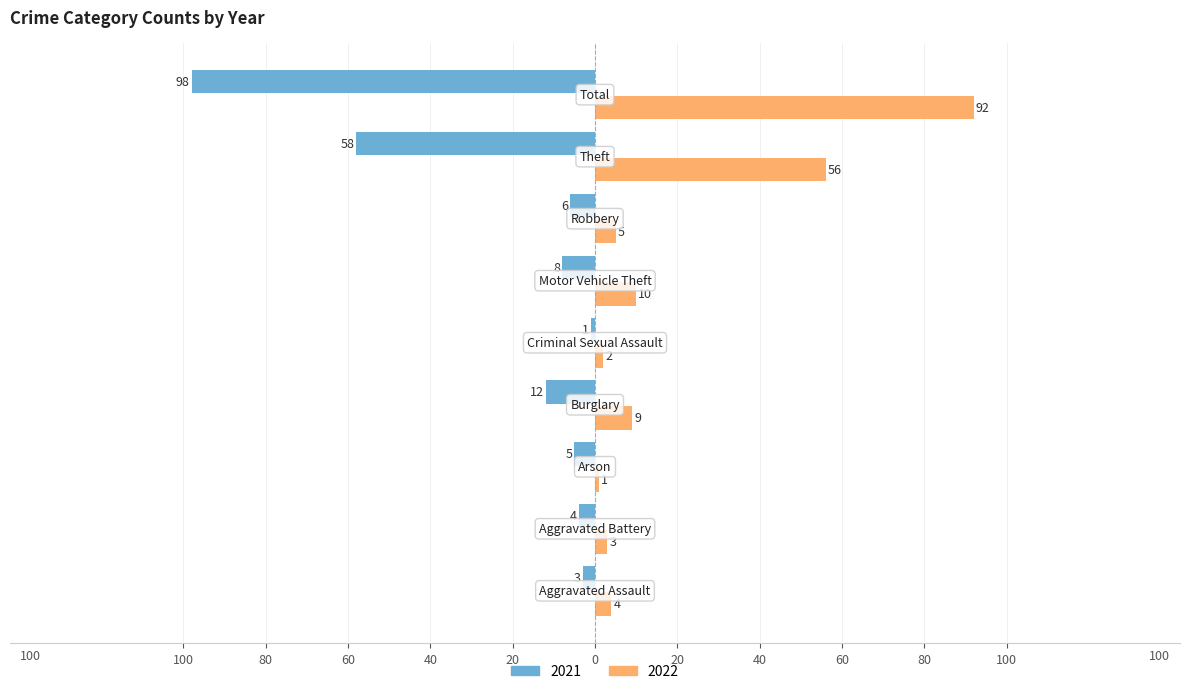

What position from the left is Criminal Sexual Assault?

5